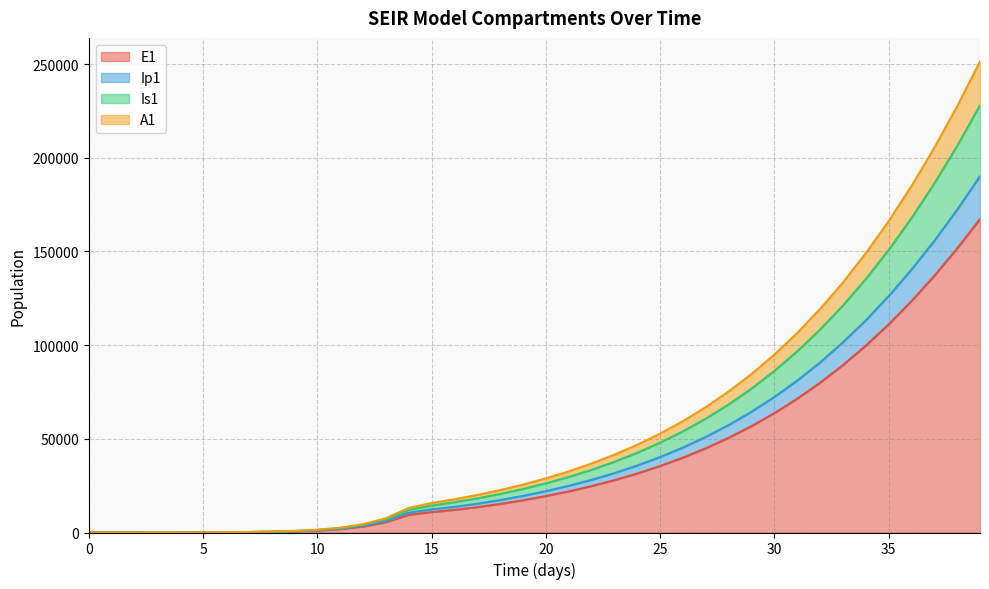

What is the maximum value for E1?

167284.2